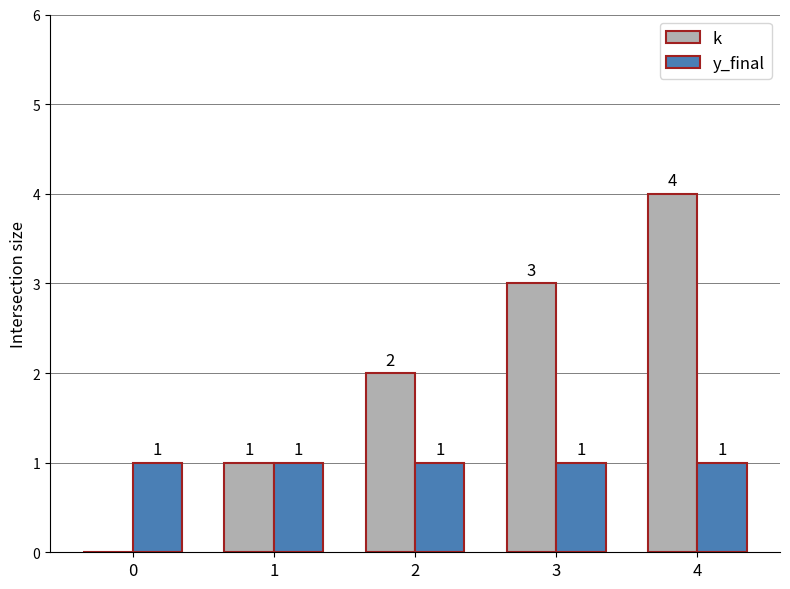

Which series changed the most between 0 and 3?

k